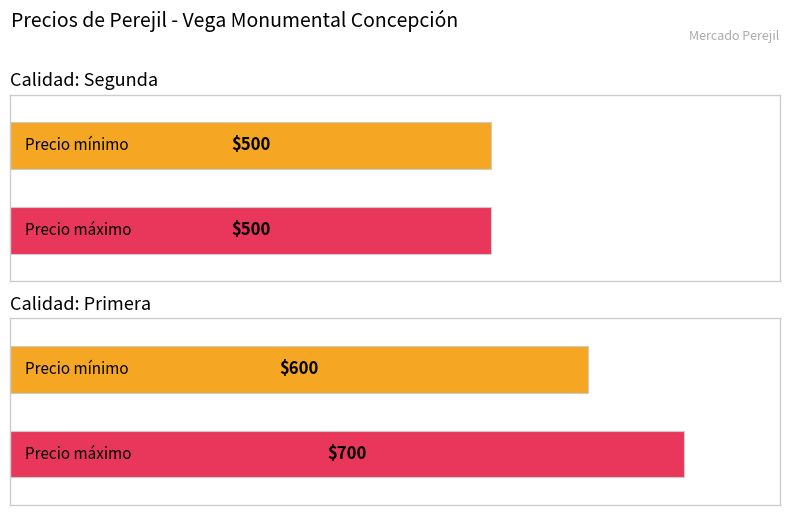

Is it true that Precio promedio ponderado equals 1054 at Primera?

False